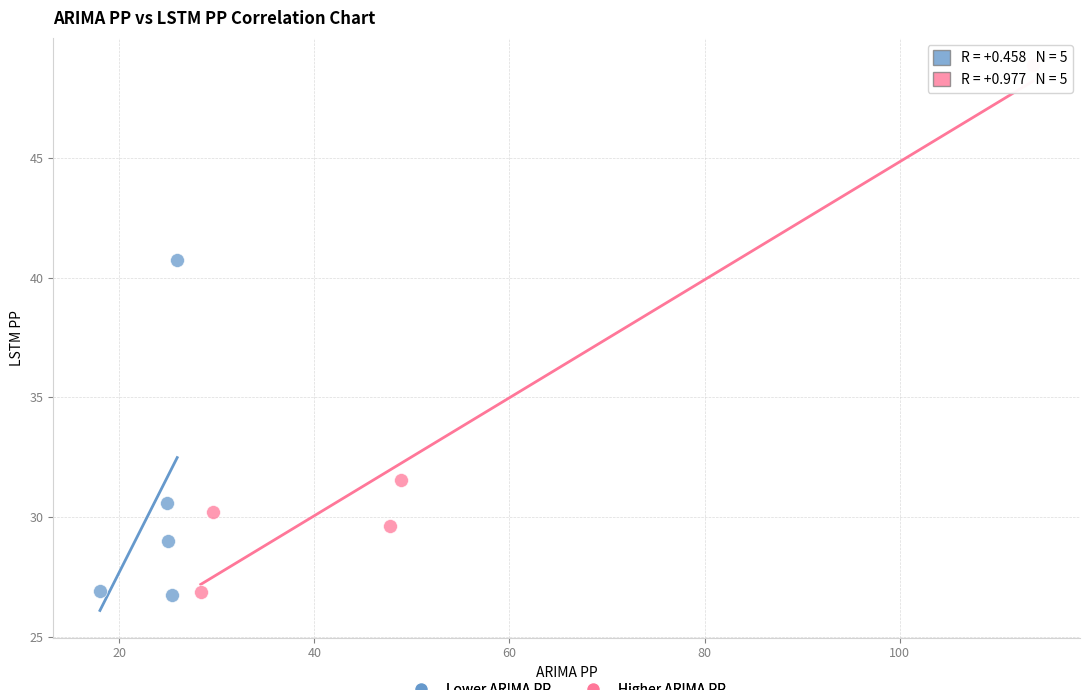

What are all the series names shown in the legend?

Lower ARIMA PP, Higher ARIMA PP